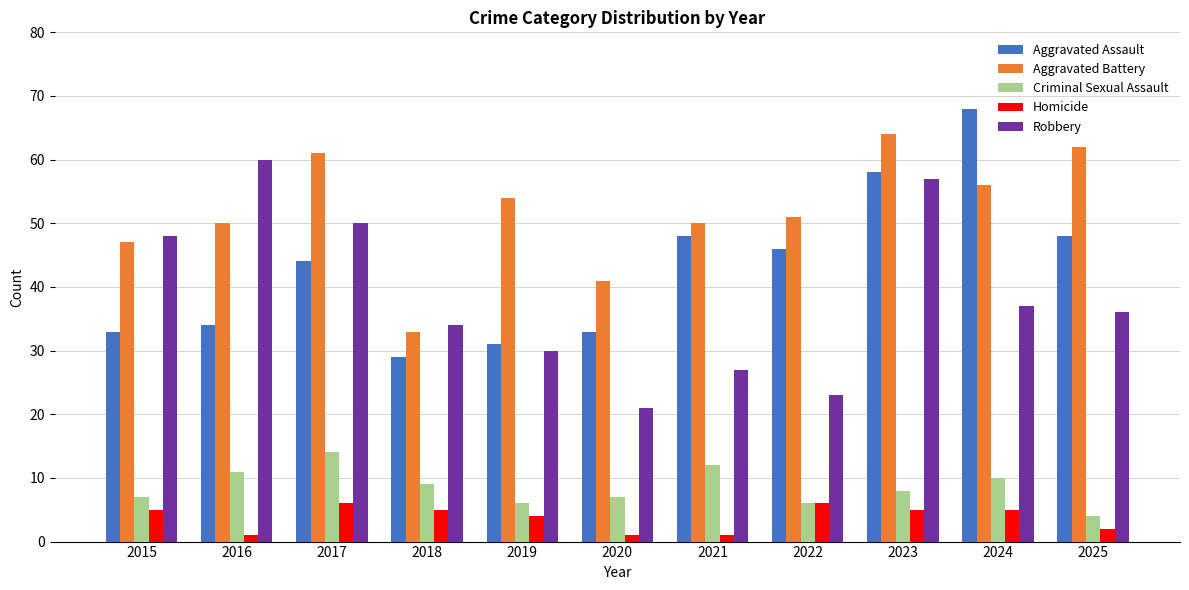

Rank the series by their maximum value, from lowest to highest.

Homicide, Criminal Sexual Assault, Robbery, Aggravated Battery, Aggravated Assault